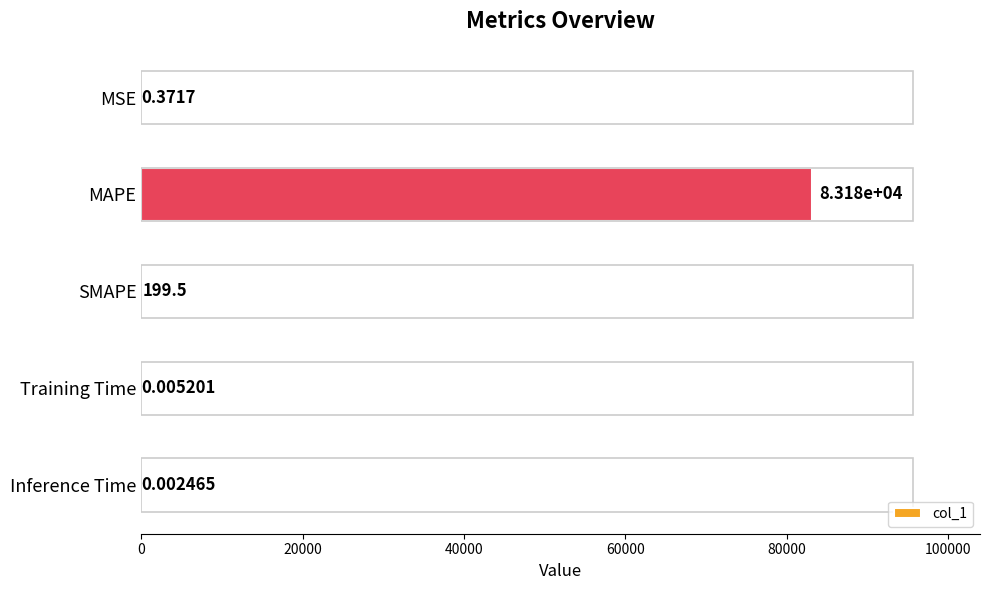

What is the change in value from MSE to SMAPE?

+199.1